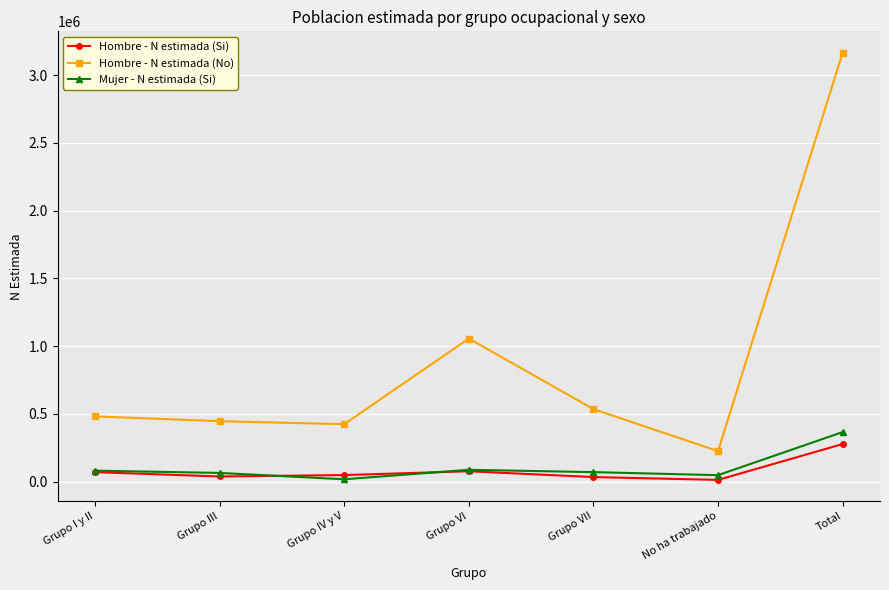

What is the value of the Mujer - N estimada (Si) point at the 1st from the left?

80368